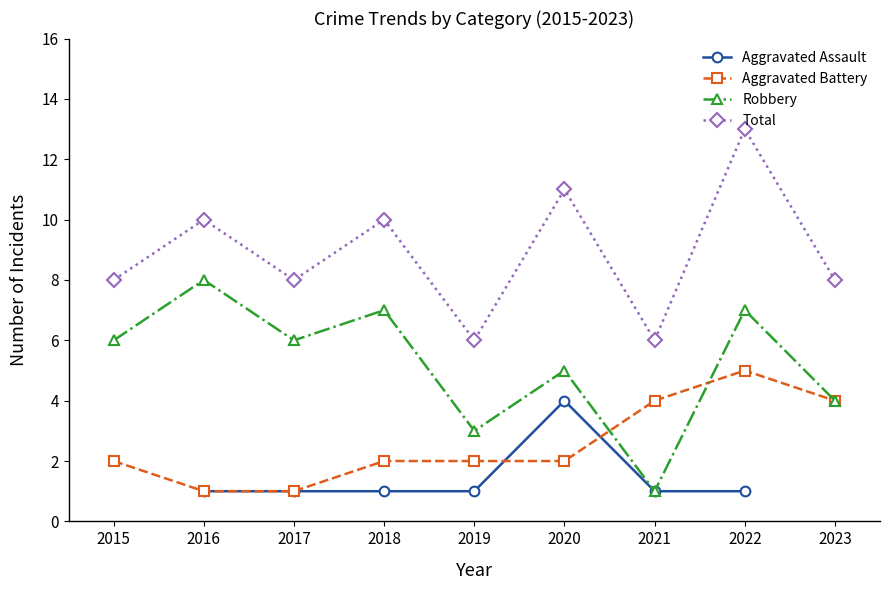

At which category is the sum across all series the highest?

2022